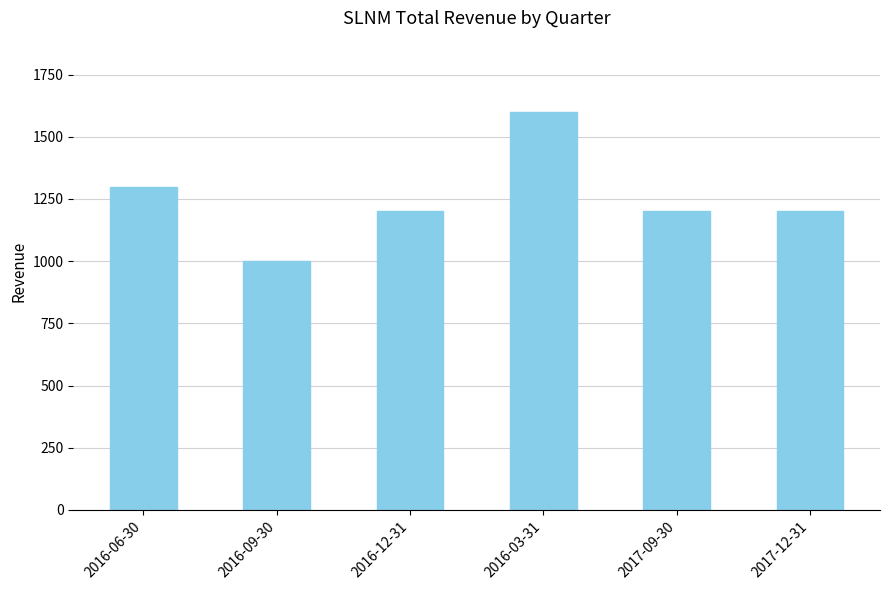

What is the greatest value displayed?

1600